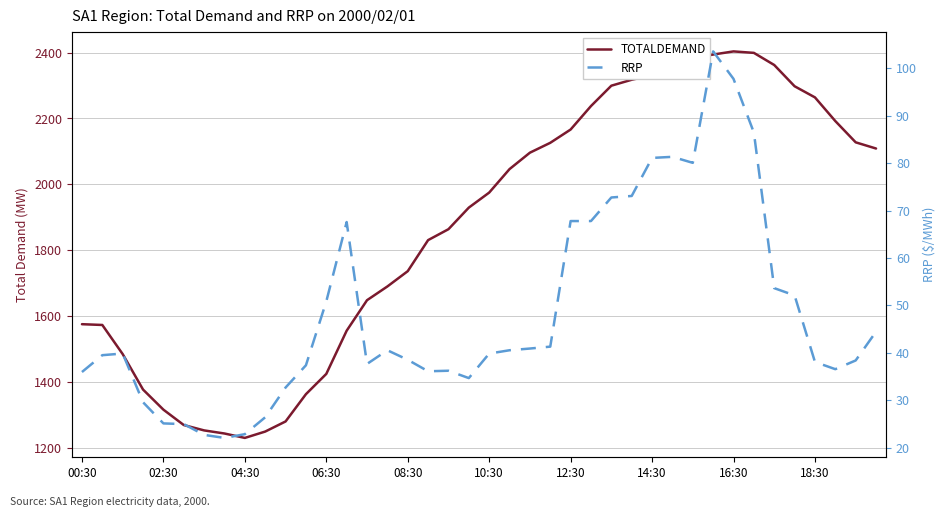

What is the approximate value of RRP at 12:30?

67.8